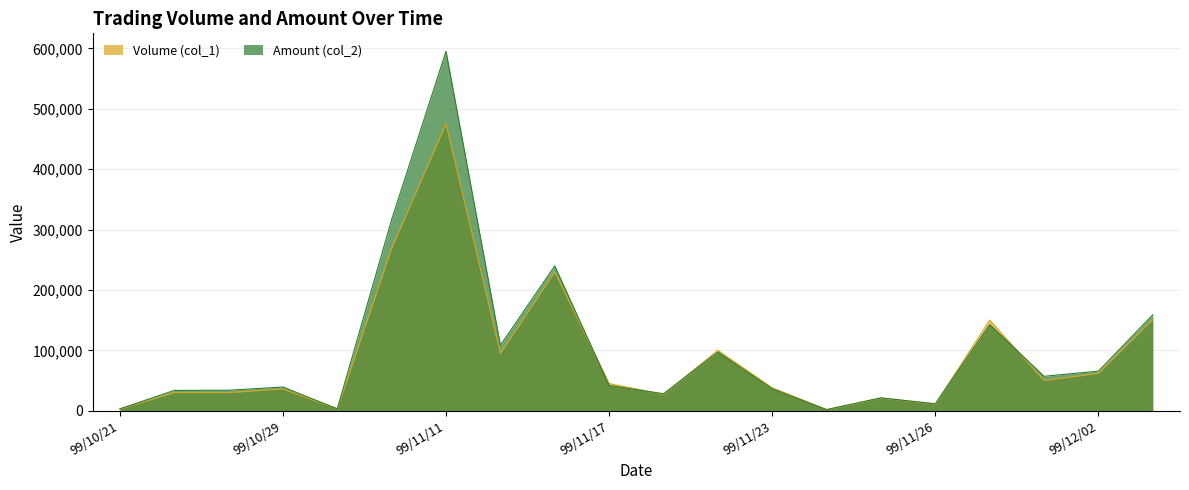

Reading left to right, list all the values displayed in this chart.

Volume (col_1): 99/10/21=3000	99/10/22=30000	99/10/25=30000	99/10/29=36000	99/11/02=3000	99/11/10=269000	99/11/11=475000	99/11/12=95000	99/11/15=230000	99/11/17=45000	99/11/18=27000	99/11/22=100000	99/11/23=38000	99/11/24=2000	99/11/25=21000	99/11/26=11000	99/11/29=150000	99/12/01=50000	99/12/02=62000	99/12/03=151000
Amount (col_2): 99/10/21=2970	99/10/22=33600	99/10/25=33900	99/10/29=39240	99/11/02=3150	99/11/10=316440	99/11/11=595150	99/11/12=108410	99/11/15=239800	99/11/17=41750	99/11/18=28080	99/11/22=97000	99/11/23=36230	99/11/24=1800	99/11/25=21290	99/11/26=11450	99/11/29=142500	99/12/01=57000	99/12/02=65550	99/12/03=158930